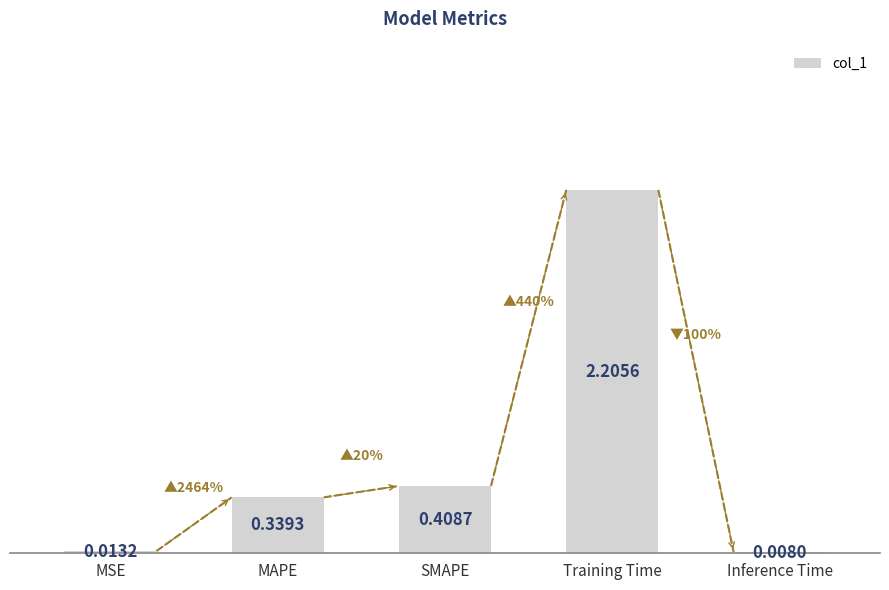

Which label corresponds to the largest value in the chart?

Training Time